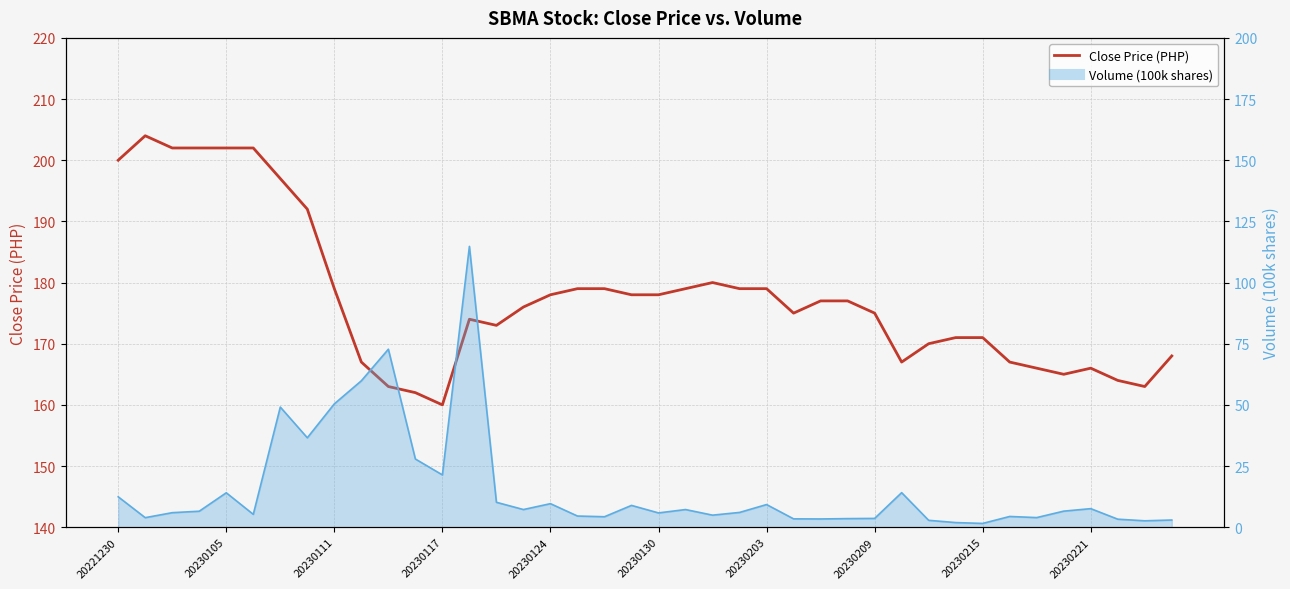

What is the smallest value displayed?

160